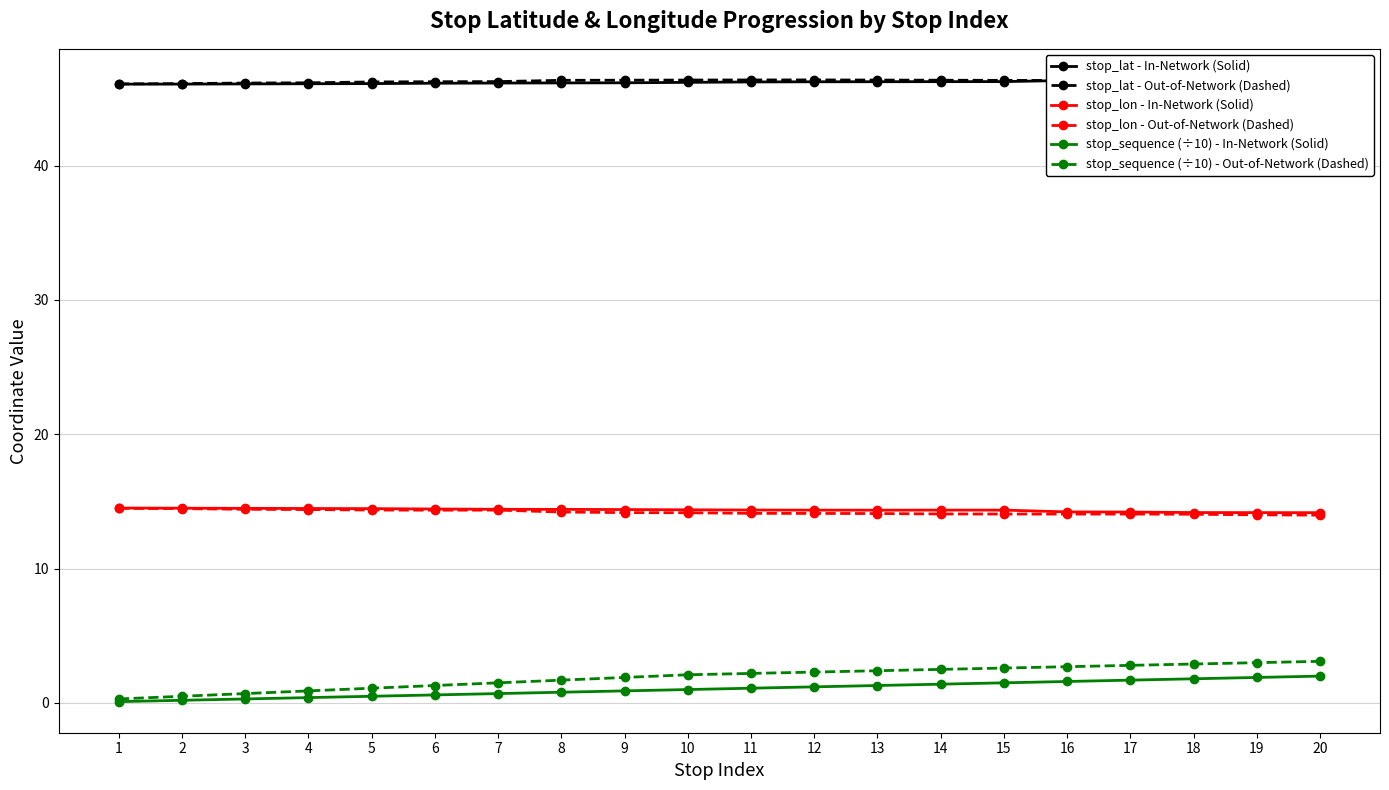

At which category is the sum across all series the highest?

20